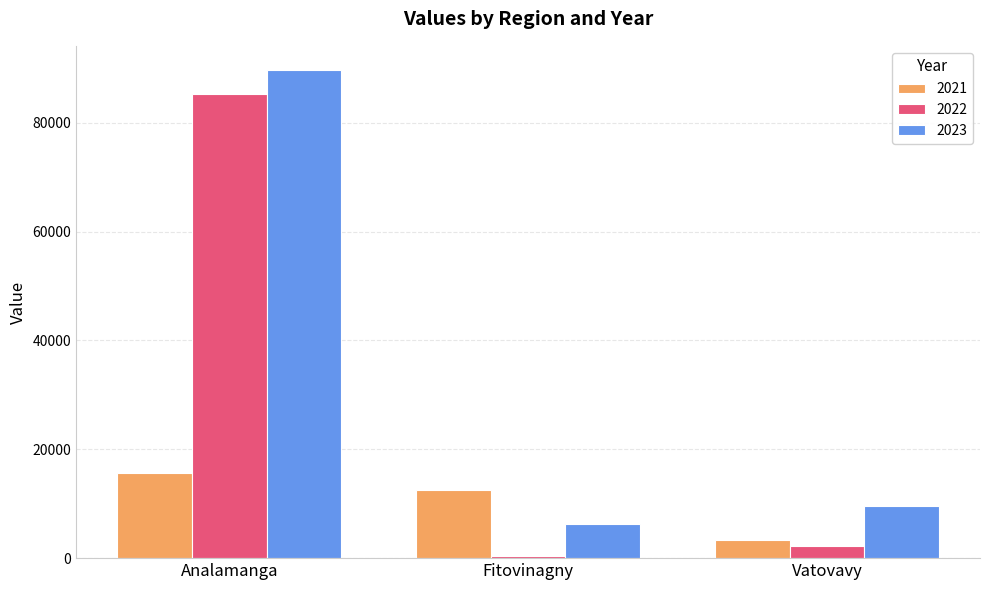

How many distinct data groups are displayed?

3